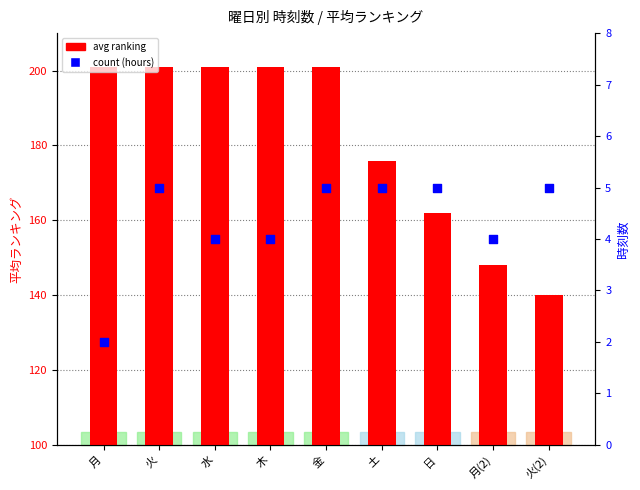

At how many categories does at least one series exceed 172?

6